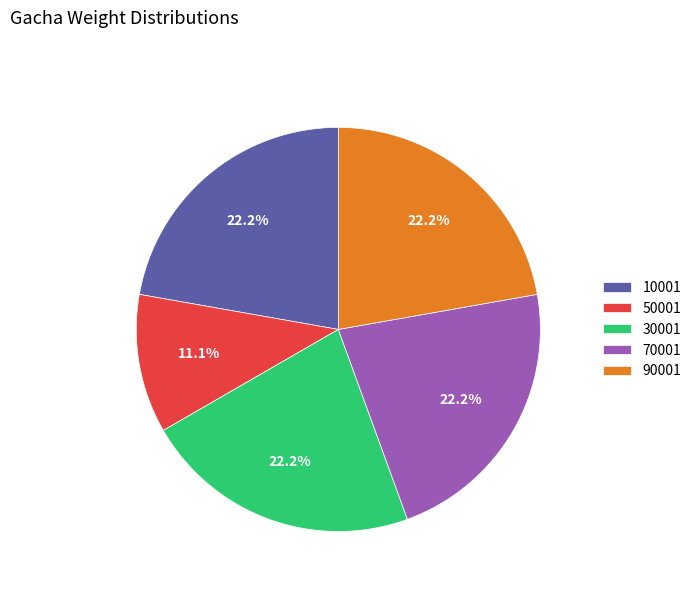

To the nearest percent, what percentage of the pie is 50001?

11%